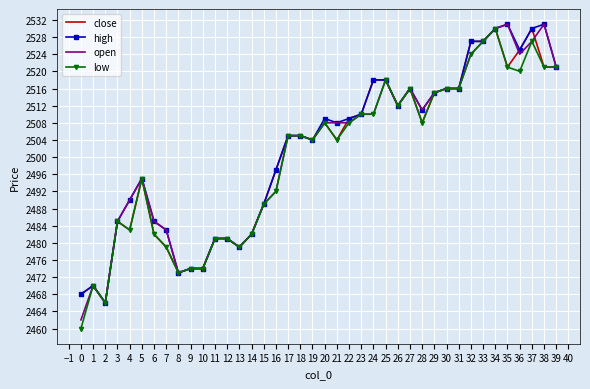

At which category does high reach its first local peak?

1